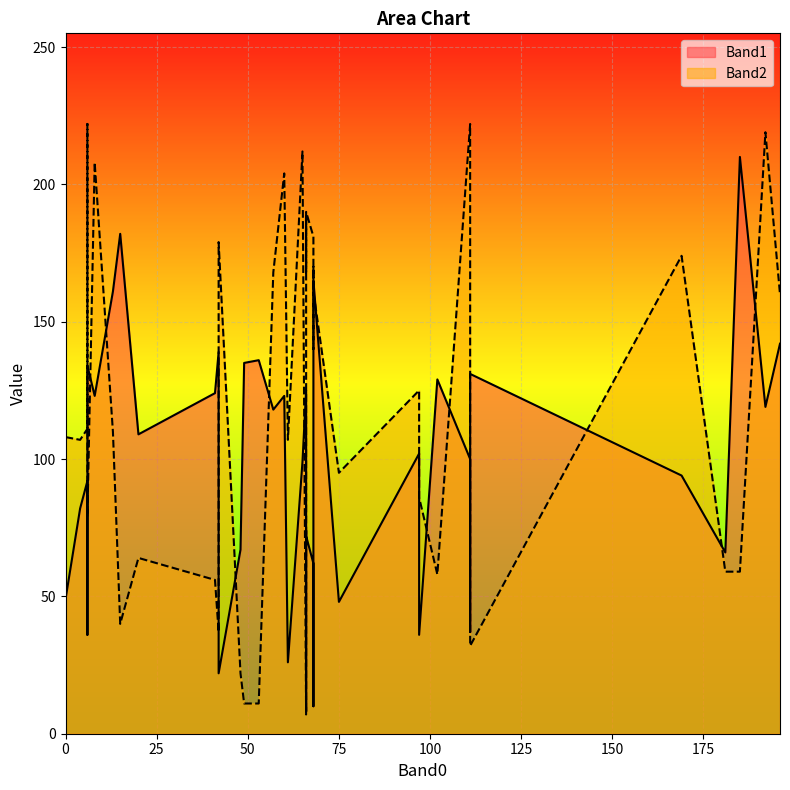

True or false: Band2 has more than 0 points higher than both neighbors.

True